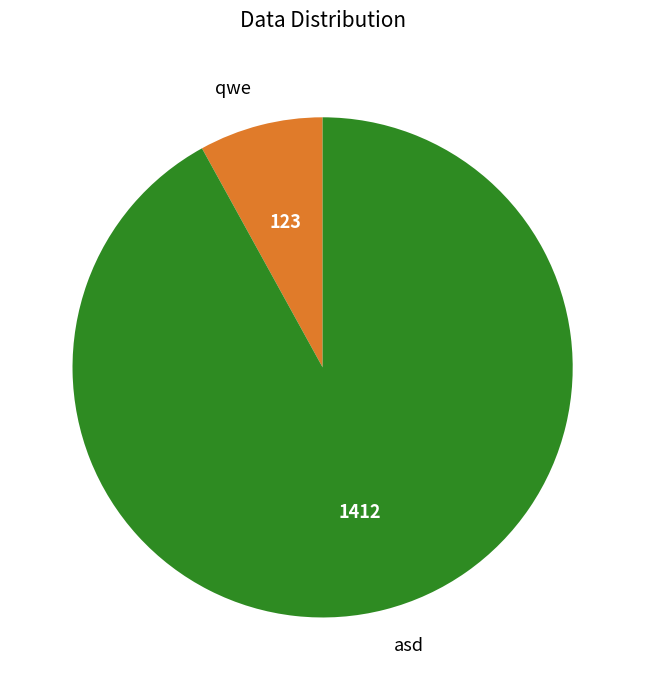

What is the ratio of the value at asd to the value at qwe?

11.5